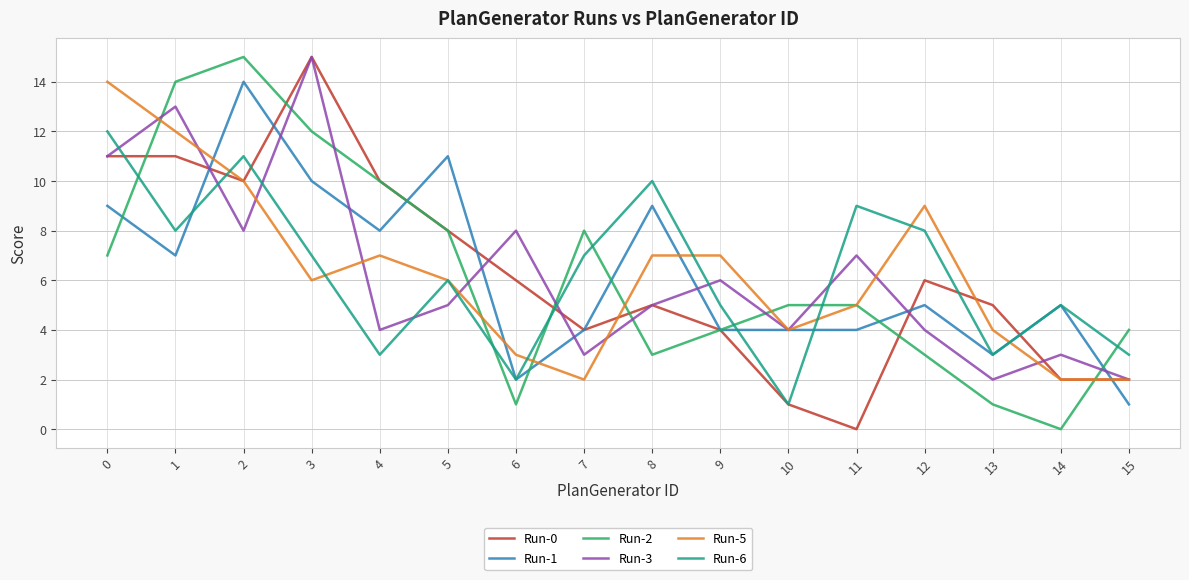

Does the chart display data point markers on the line(s)?

No